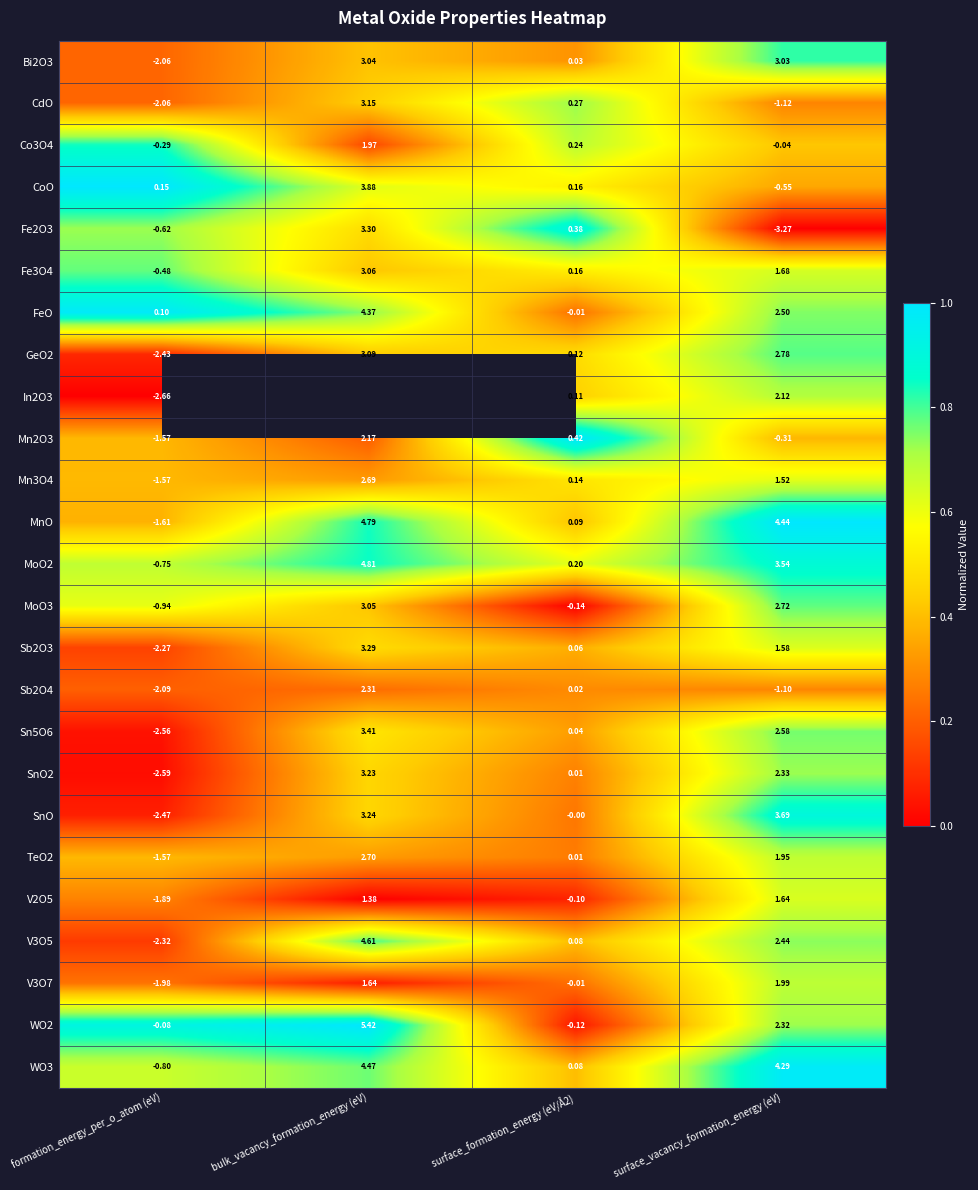

Count the number of data series in this chart.

25